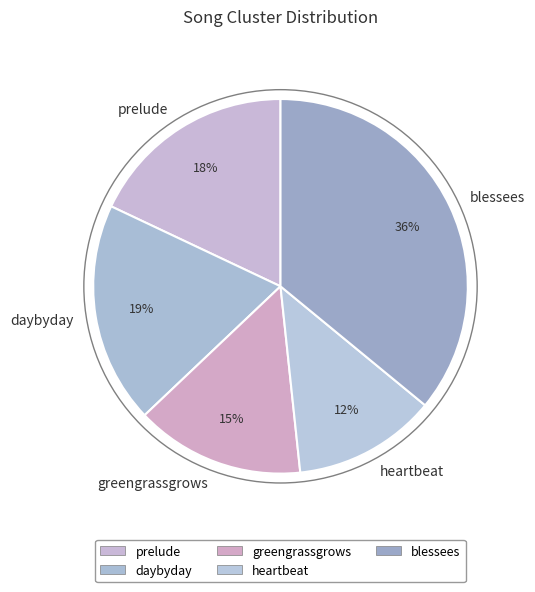

What is the smallest slice in the pie chart?

heartbeat